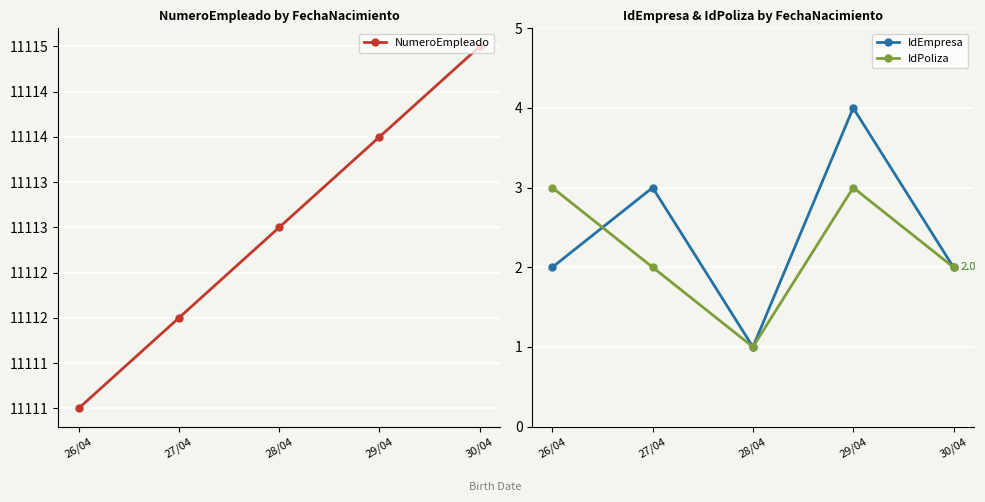

What is the total value across all series at 30/04?

11119